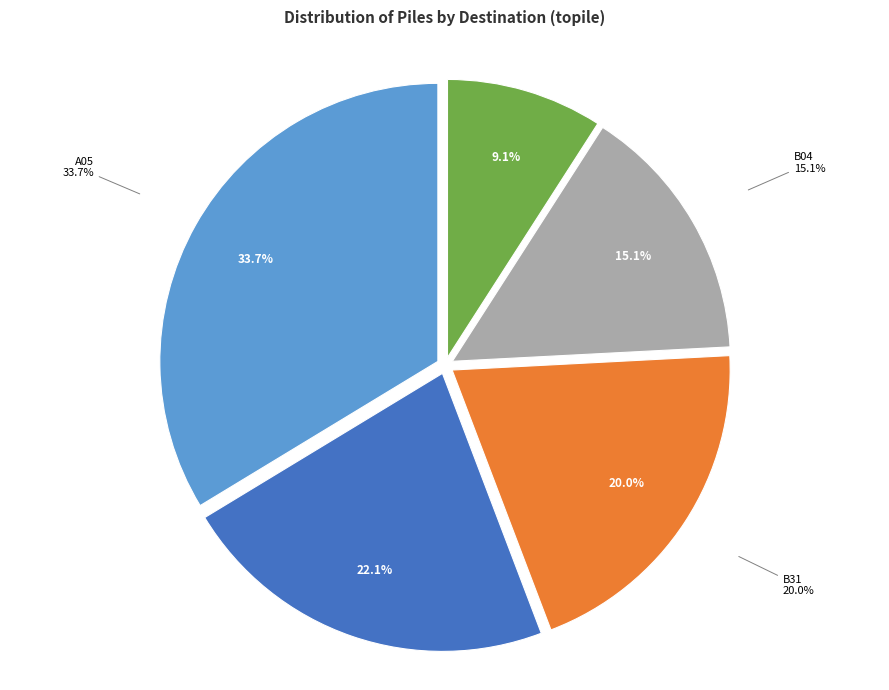

Which category has the smallest portion of the pie?

A14